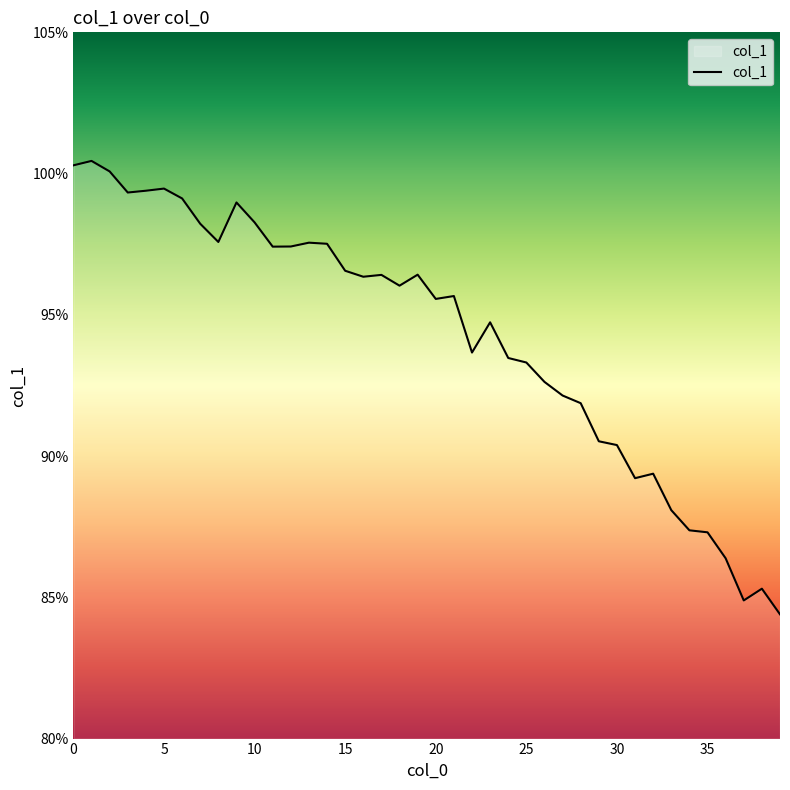

What is the greatest value displayed?

100.4